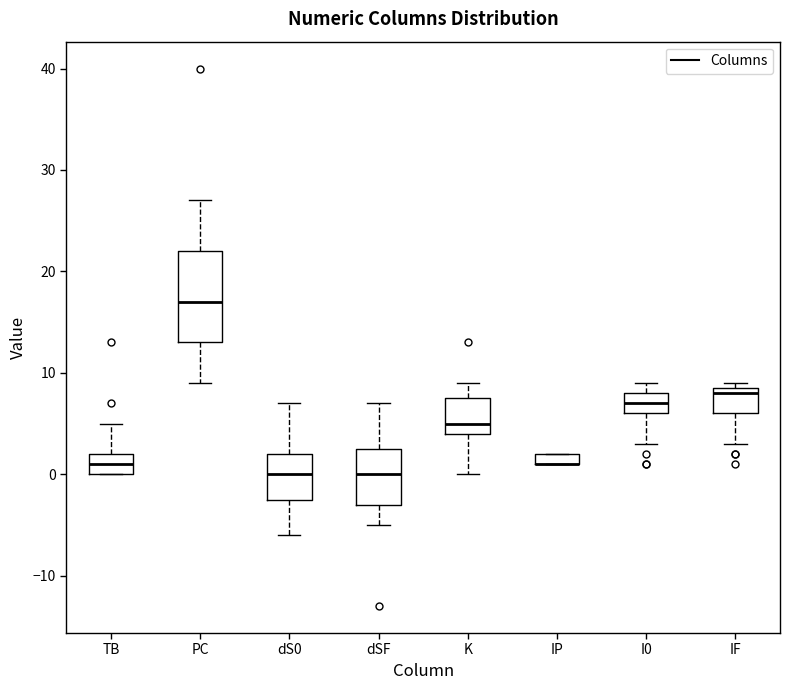

Which box is the tallest, from its lower edge to its upper edge?

PC